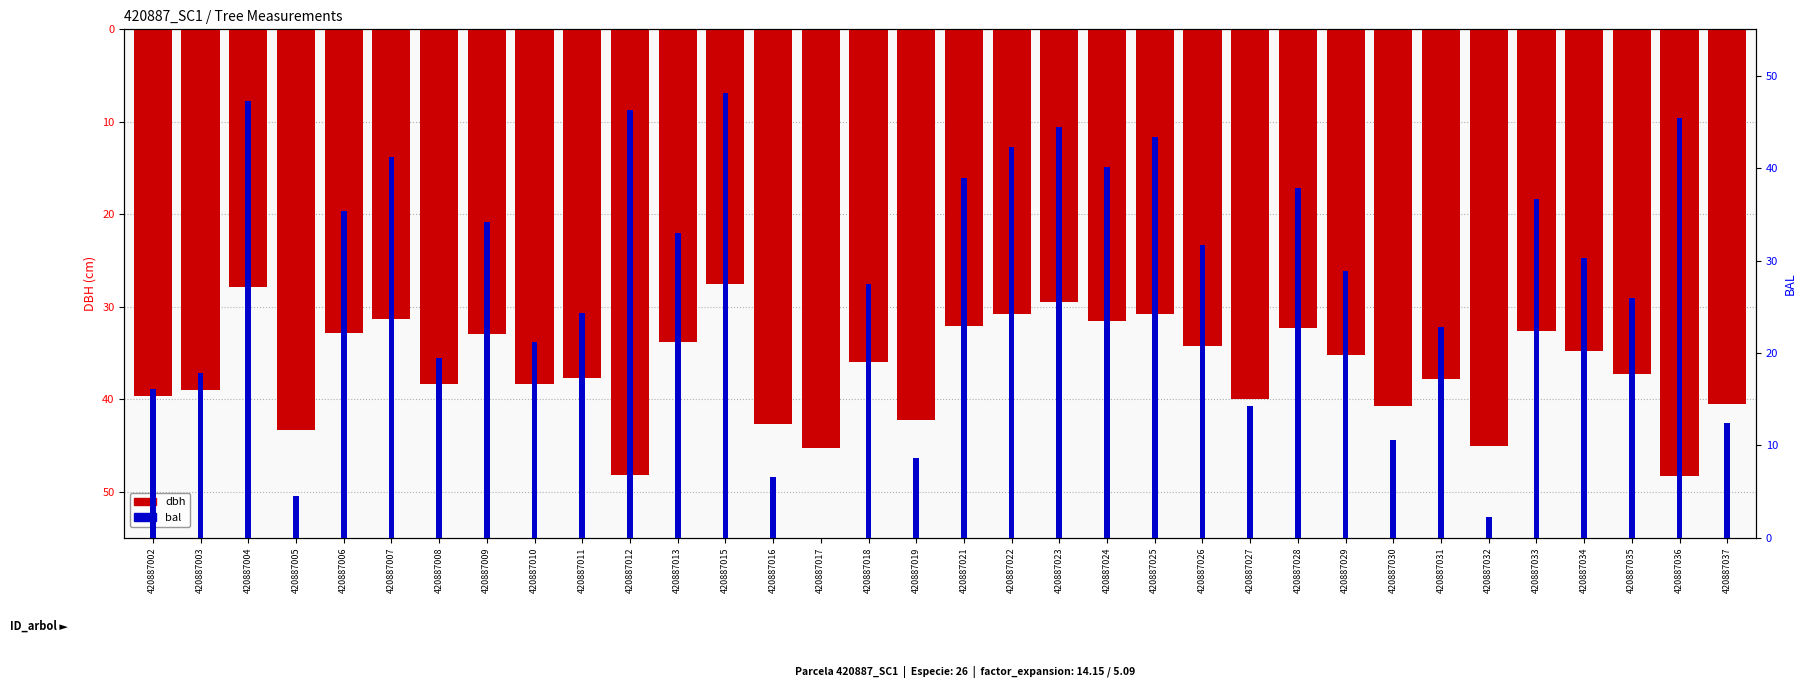

List the series in order of their peak value, lowest first.

bal, dbh